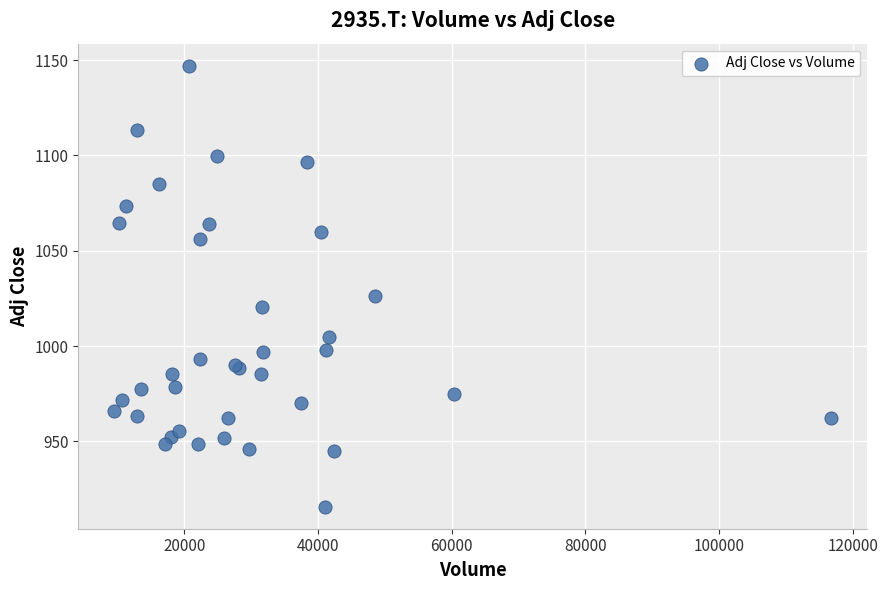

What Y value in the scatter plot is closest to 1031?

1026.1